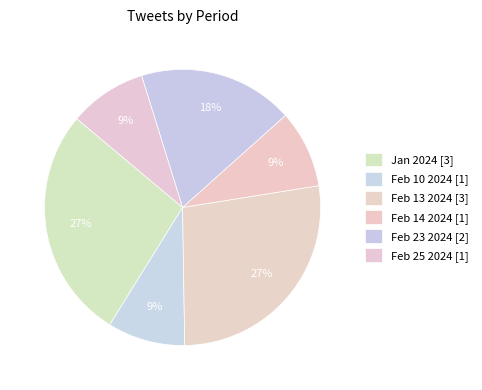

To the nearest percent, what is the difference between the largest and smallest slice percentages?

18%